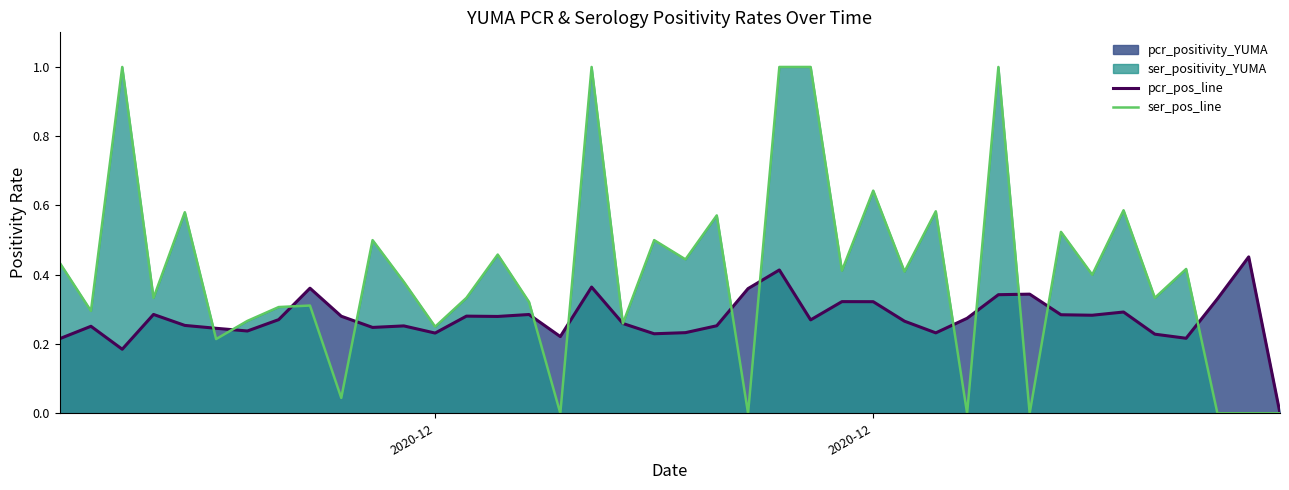

Reading right to left, list all the values displayed in this chart.

pcr_pos_line: 0.0	0.5	0.3	0.2	0.2	0.3	0.3	0.3	0.3	0.3	0.3	0.2	0.3	0.3	0.3	0.3	0.4	0.4	0.3	0.2	0.2	0.3	0.4	0.2	0.3	0.3	0.3	0.2	0.3	0.2	0.3	0.4	0.3	0.2	0.2	0.3	0.3	0.2	0.3	0.2
ser_pos_line: 0.0	0.0	0.0	0.4	0.3	0.6	0.4	0.5	0.0	1.0	0.0	0.6	0.4	0.6	0.4	1.0	1.0	0.0	0.6	0.4	0.5	0.3	1.0	0.0	0.3	0.5	0.3	0.2	0.4	0.5	0.0	0.3	0.3	0.3	0.2	0.6	0.3	1.0	0.3	0.4